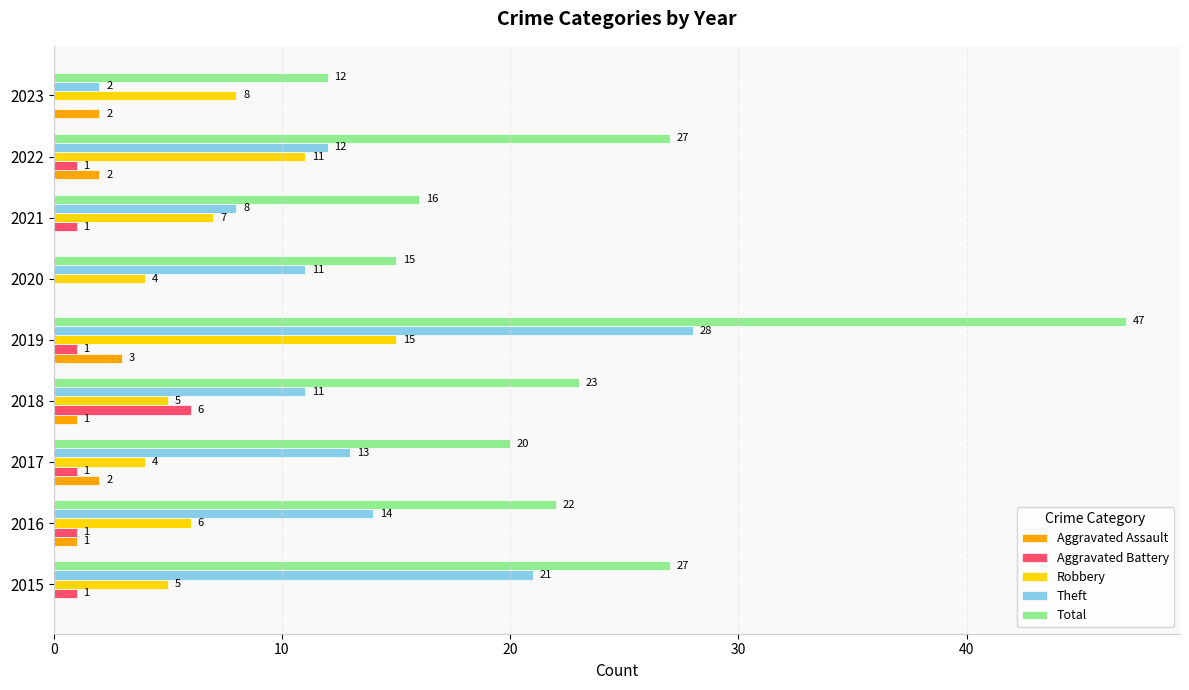

The value of Robbery at 2022 is 6. True or false?

False